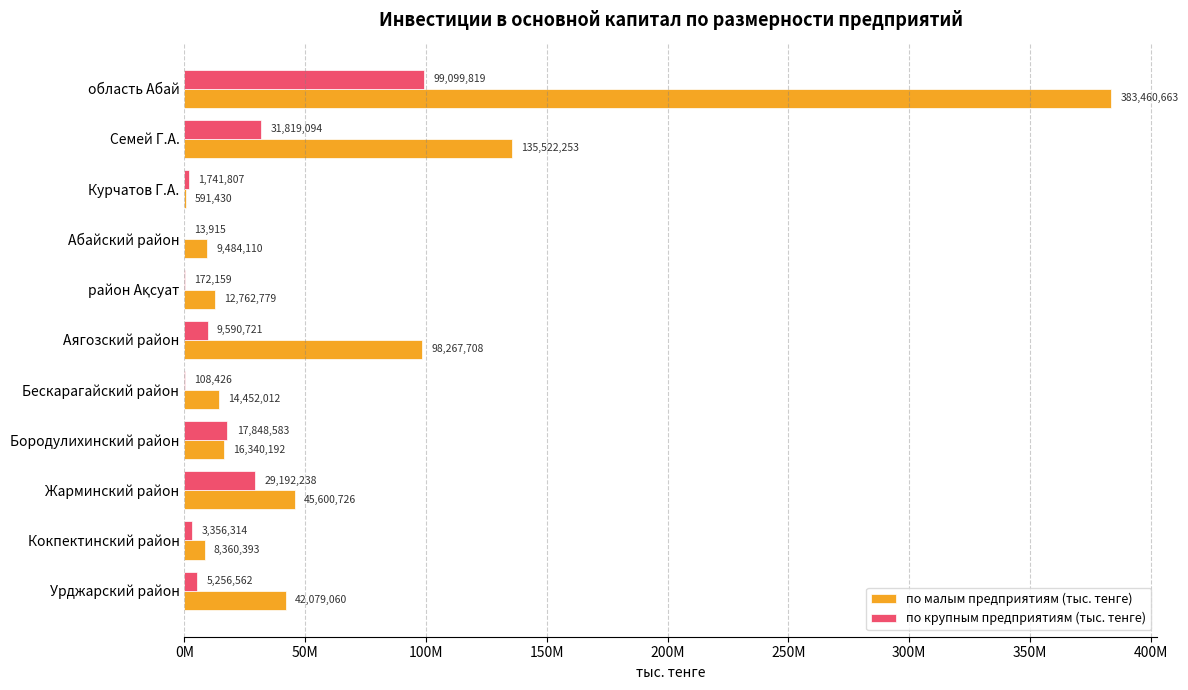

What are all the series names shown in the legend?

по малым предприятиям (тыс. тенге), по крупным предприятиям (тыс. тенге)